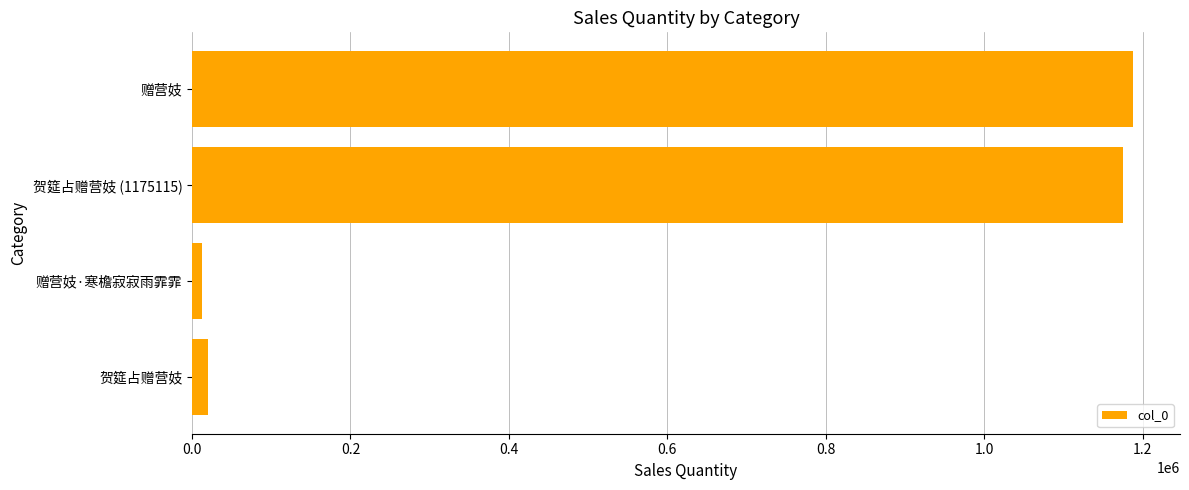

How many data points are less than 1175115?

2